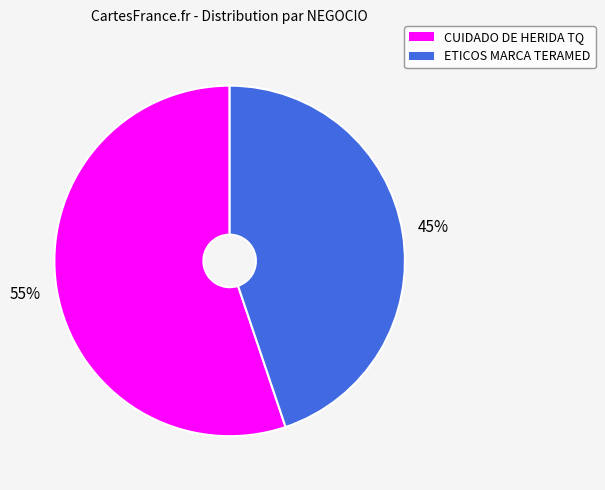

Is there any slice that represents more than half of the pie?

Yes